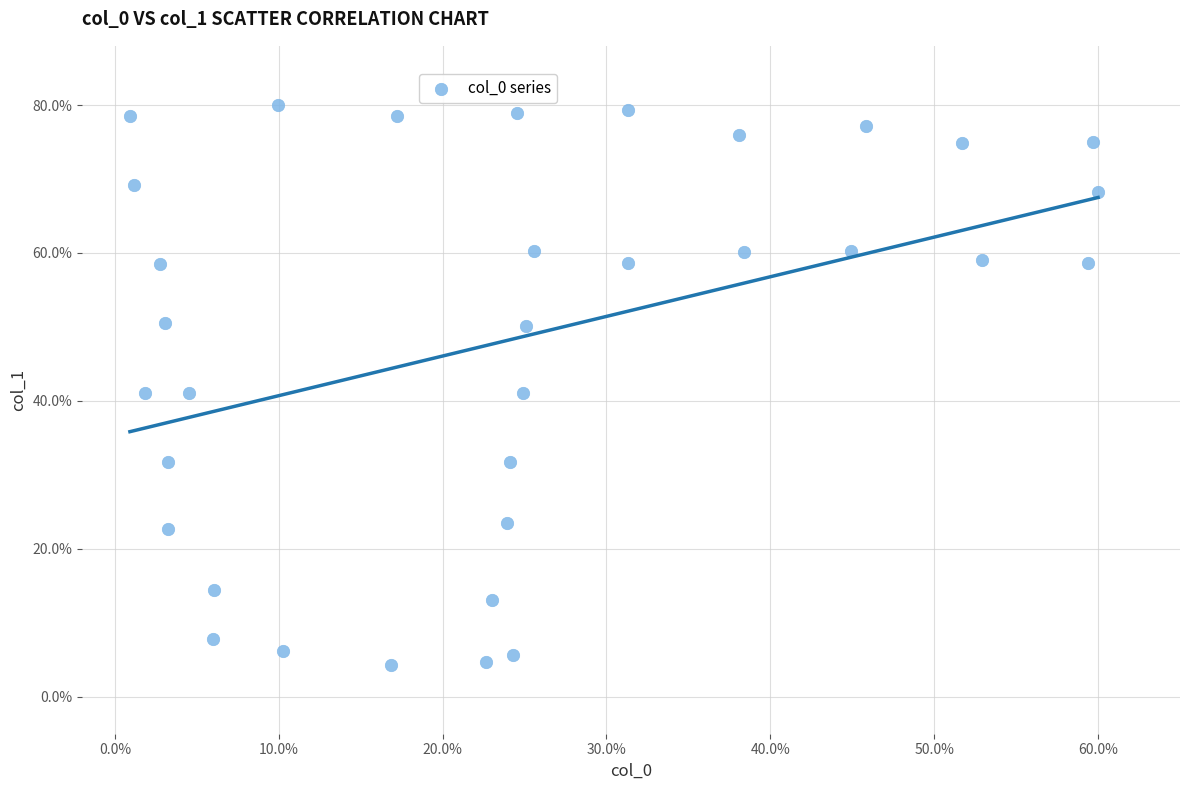

What is the range of Y values (max minus min)?

75.7